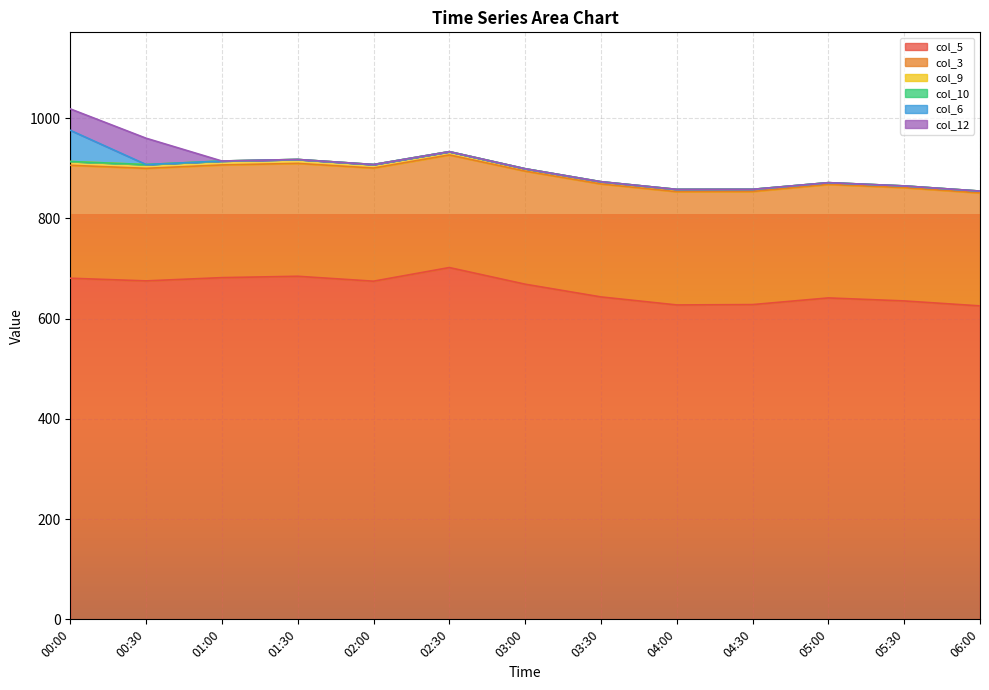

At which category is the sum across all series the highest?

00:00